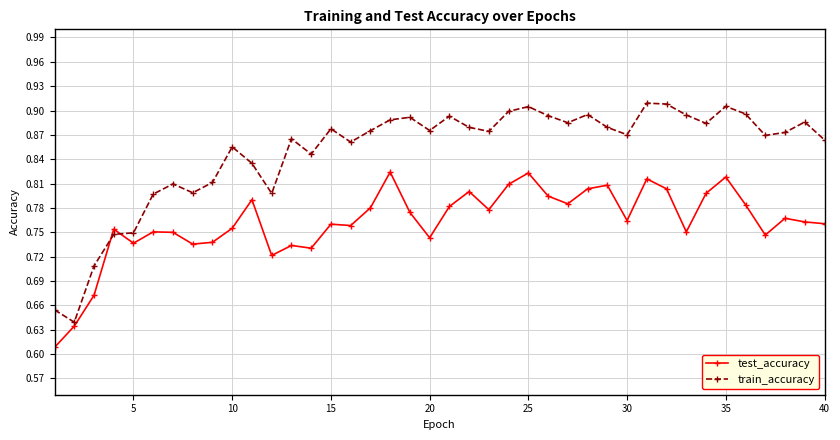

After their last crossing, which series has the higher values: train_accuracy or test_accuracy?

train_accuracy